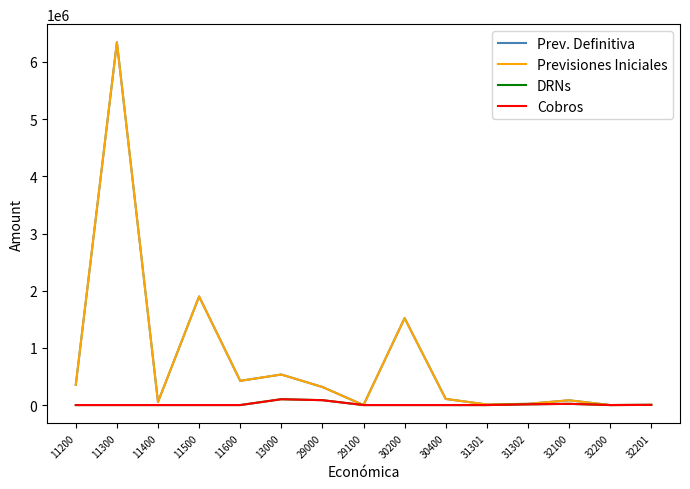

Reading left to right, transcribe all the data shown in this chart.

Prev. Definitiva: 11200=355345.7	11300=6343401.3	11400=53176.3	11500=1898851.0	11600=423521.0	13000=533992.1	29000=315886.6	29100=93.4	30200=1520126.3	30400=107261.0	31301=9997.2	31302=21870.6	32100=83525.6	32200=469.0	32201=4620.1
Previsiones Iniciales: 11200=355345.7	11300=6343401.3	11400=53176.3	11500=1898851.0	11600=423521.0	13000=533992.1	29000=315886.6	29100=93.4	30200=1520126.3	30400=107261.0	31301=9997.2	31302=21870.6	32100=83525.6	32200=469.0	32201=4620.1
DRNs: 11200=0.0	11300=0.0	11400=0.0	11500=0.0	11600=0.0	13000=102195.7	29000=85467.2	29100=0.0	30200=0.0	30400=0.0	31301=0.0	31302=12845.0	32100=21500.7	32200=200.0	32201=2746.8
Cobros: 11200=0.0	11300=0.0	11400=0.0	11500=0.0	11600=0.0	13000=102195.7	29000=85467.2	29100=0.0	30200=-23.1	30400=0.0	31301=0.0	31302=12833.0	32100=21500.7	32200=200.0	32201=2746.8